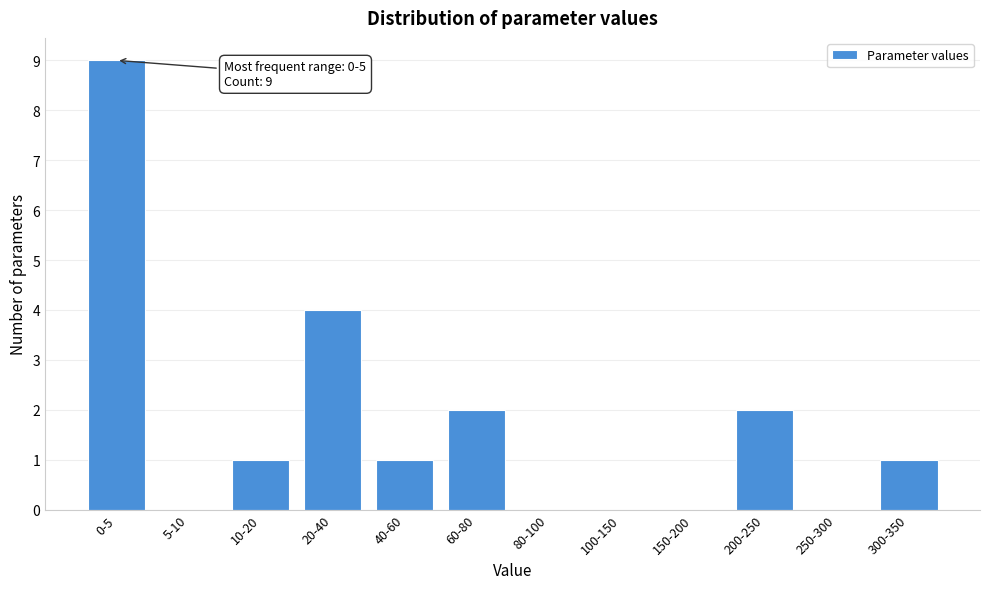

Reading left to right, what are all the values shown in this chart?

0-5=9	5-10=0	10-20=1	20-40=4	40-60=1	60-80=2	80-100=0	100-150=0	150-200=0	200-250=2	250-300=0	300-350=1